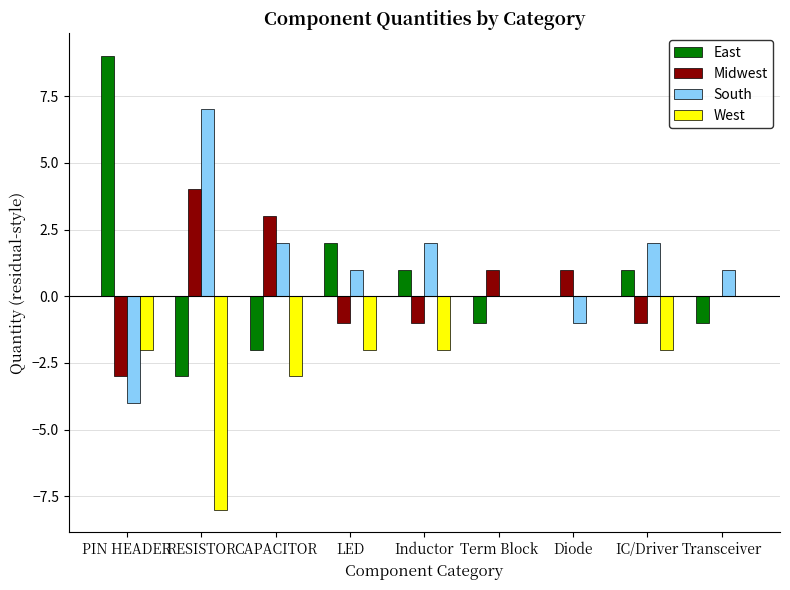

At which label does Midwest reach its peak?

RESISTOR